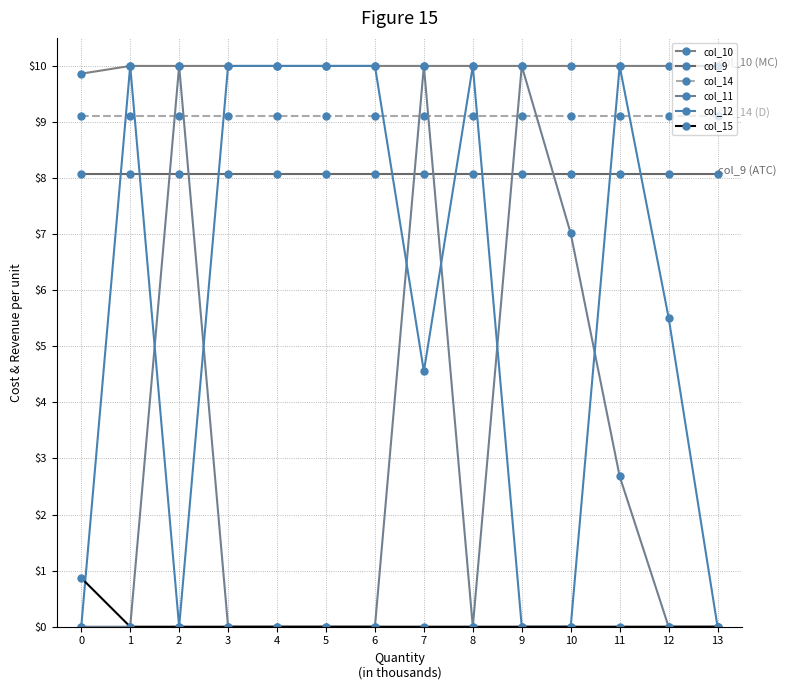

Count the col_12 values in the range 0 to 10.

14